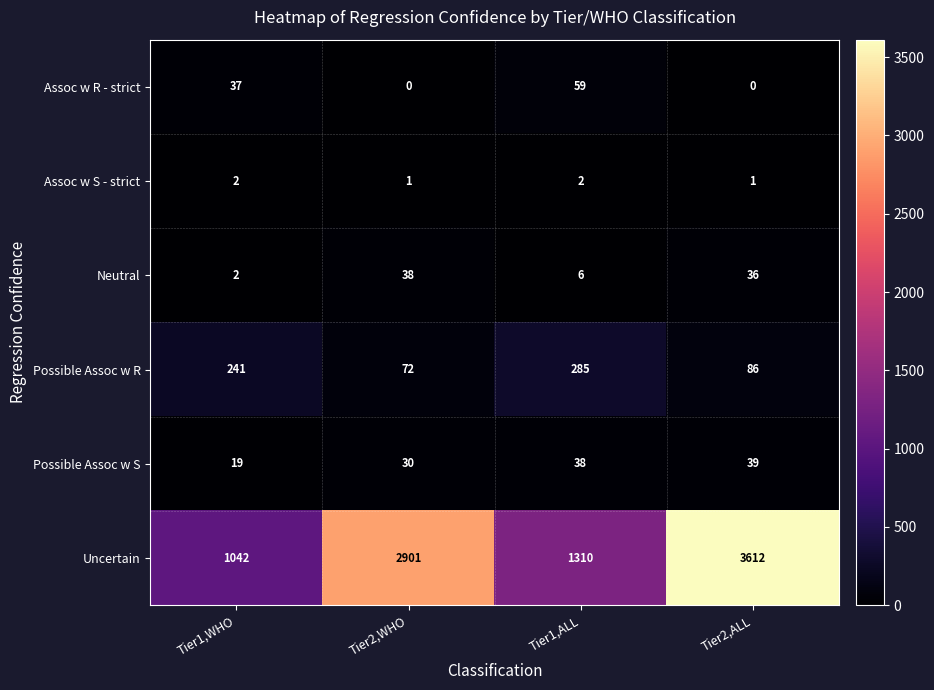

Where is Assoc w R - strict nearest to the value 29?

Tier1,WHO